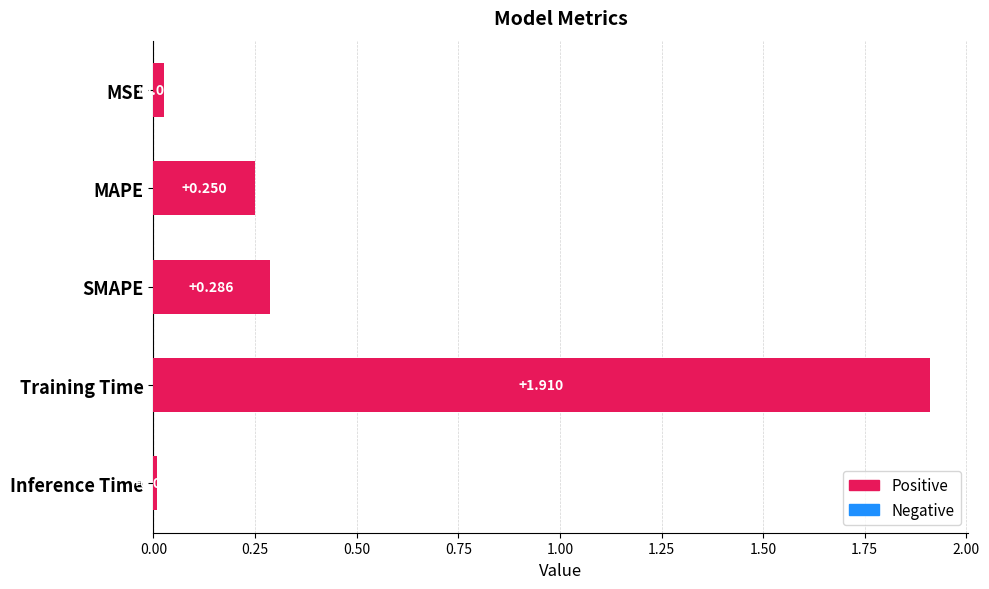

At which category does the chart reach its peak across all series?

Training Time